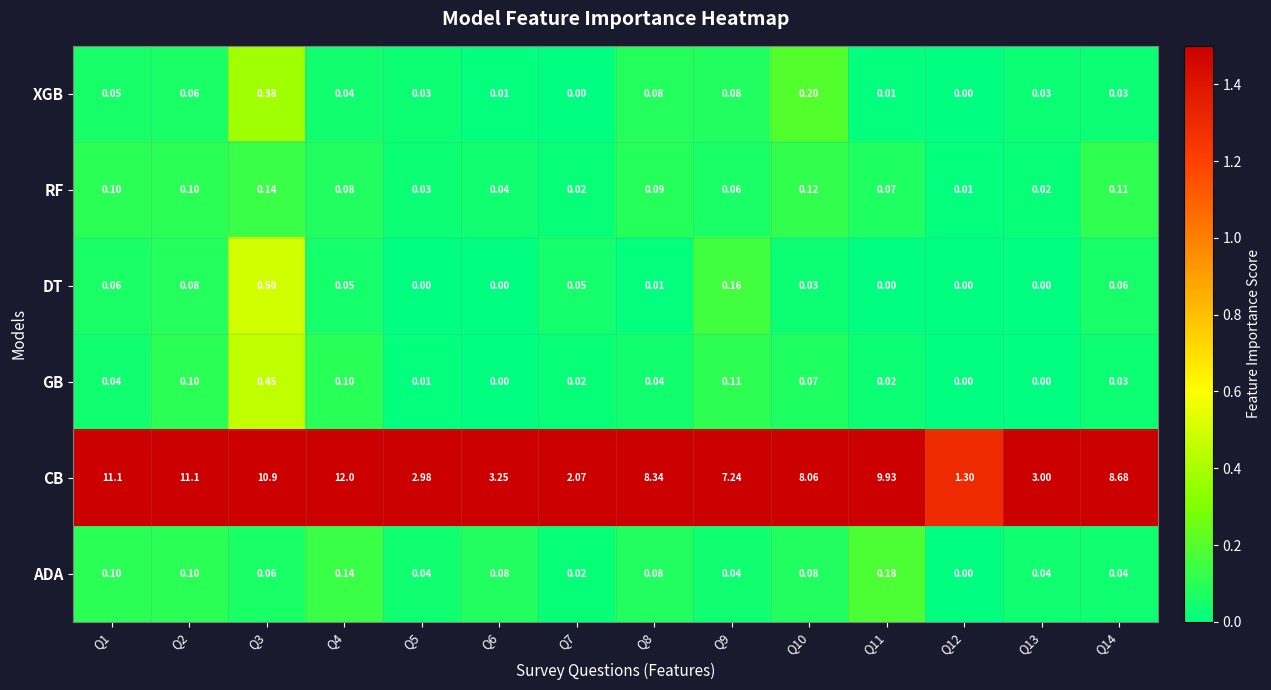

What is the total value across all series at Q12?

1.3